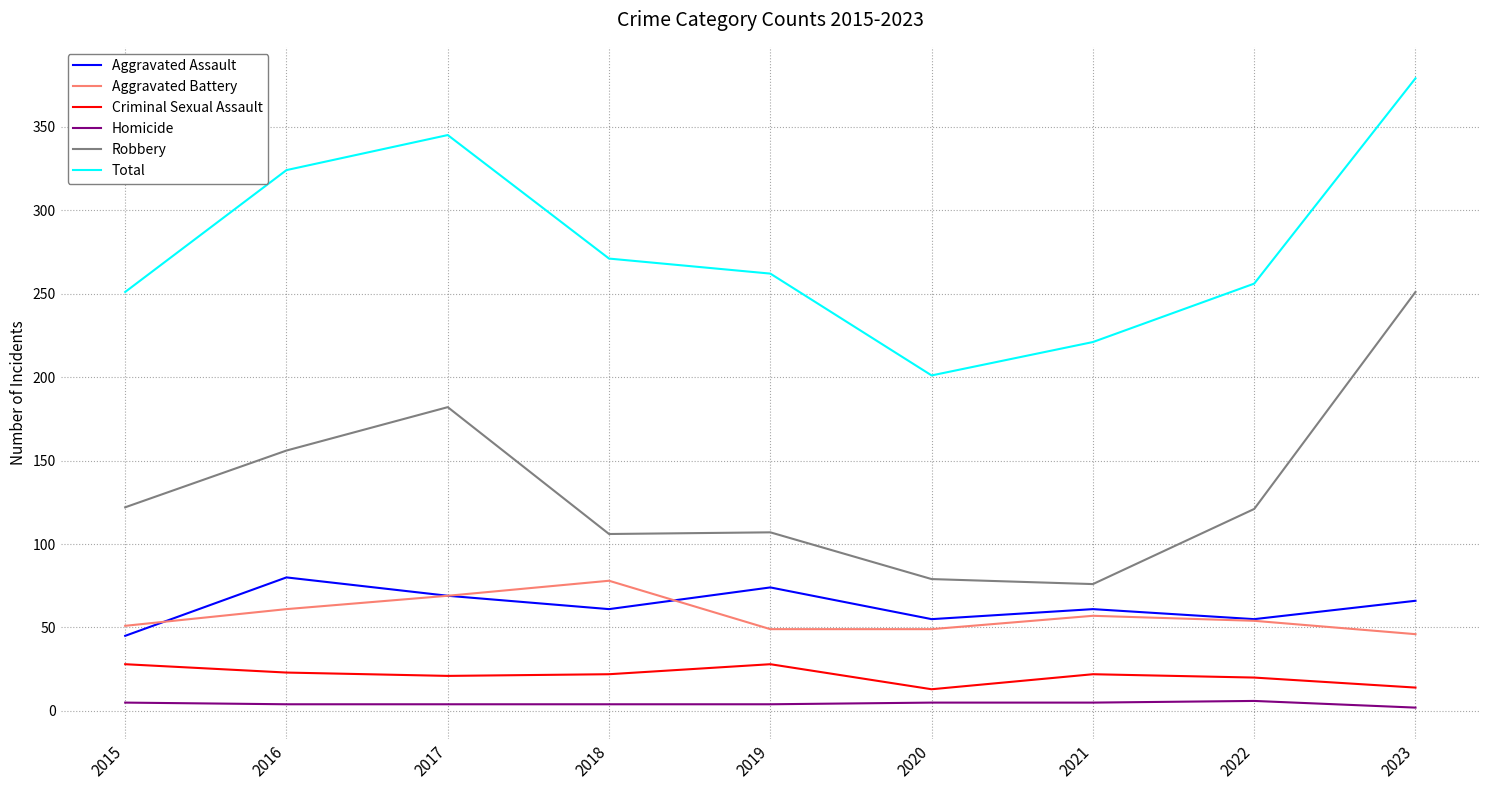

Does the chart display data point markers on the line(s)?

No